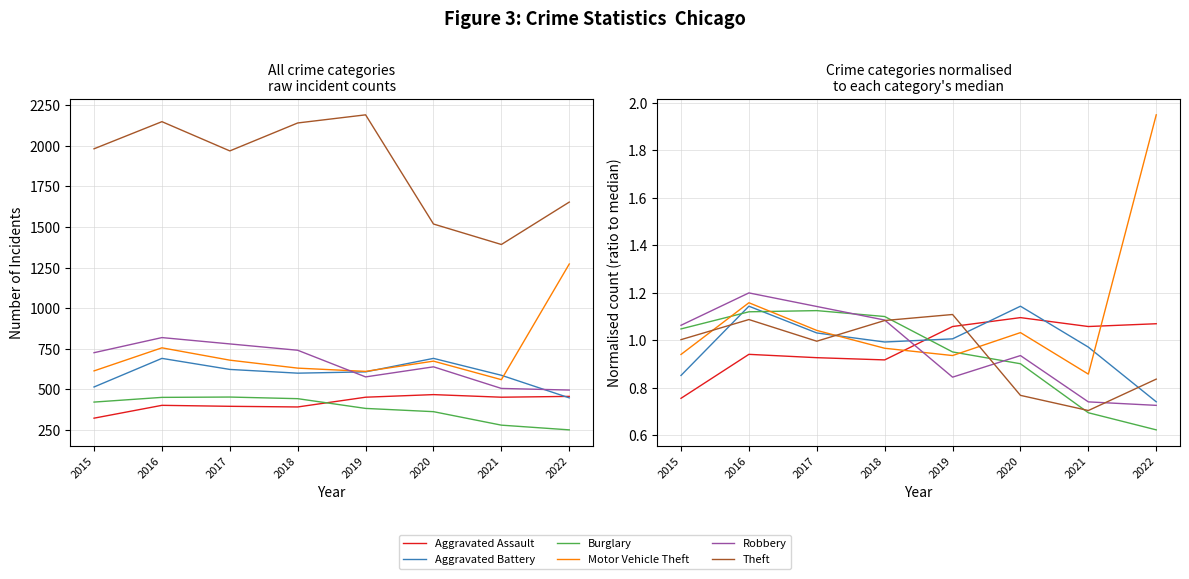

How many intersections are there between Aggravated Battery and Burglary?

3